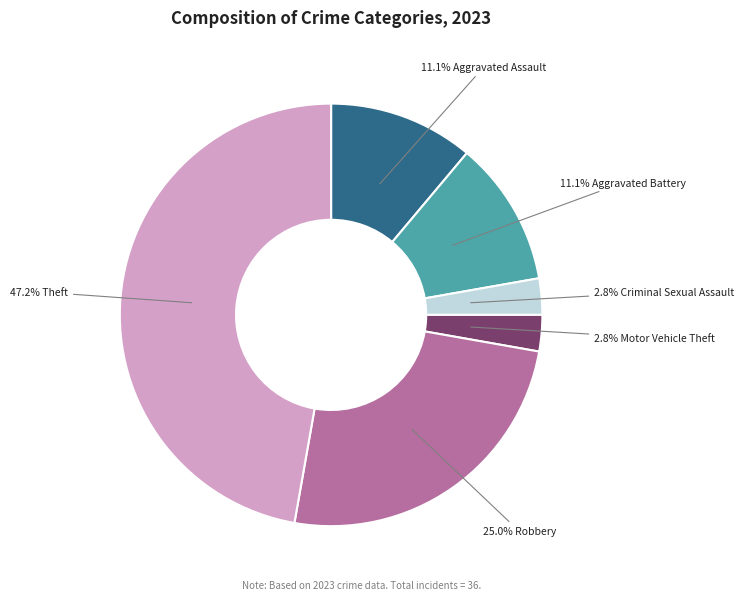

How many slices are in this pie chart?

6